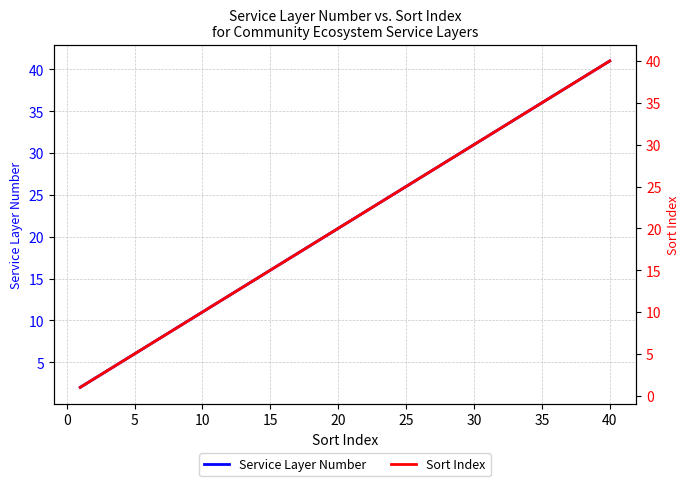

Which series has the largest total across all categories?

Service Layer Number